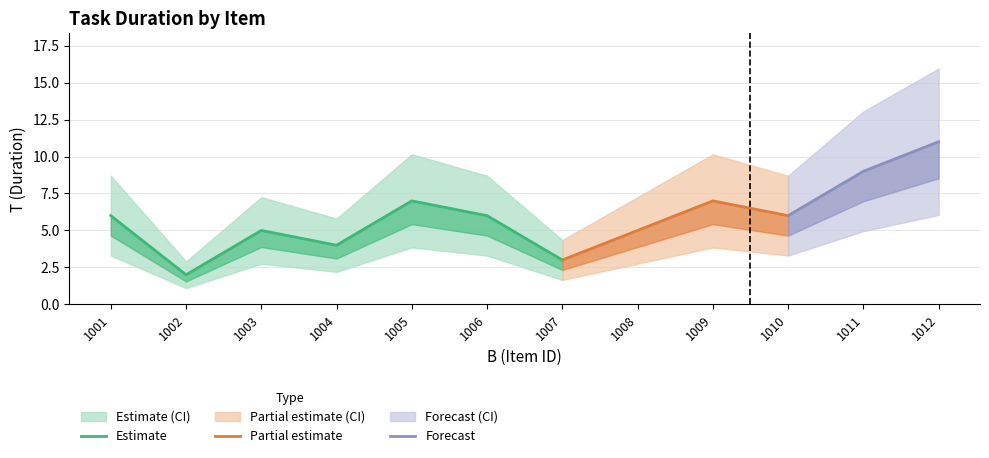

Rank the categories by value from lowest to highest.

1002, 1007, 1004, 1003, 1008, 1001, 1006, 1010, 1005, 1009, 1011, 1012